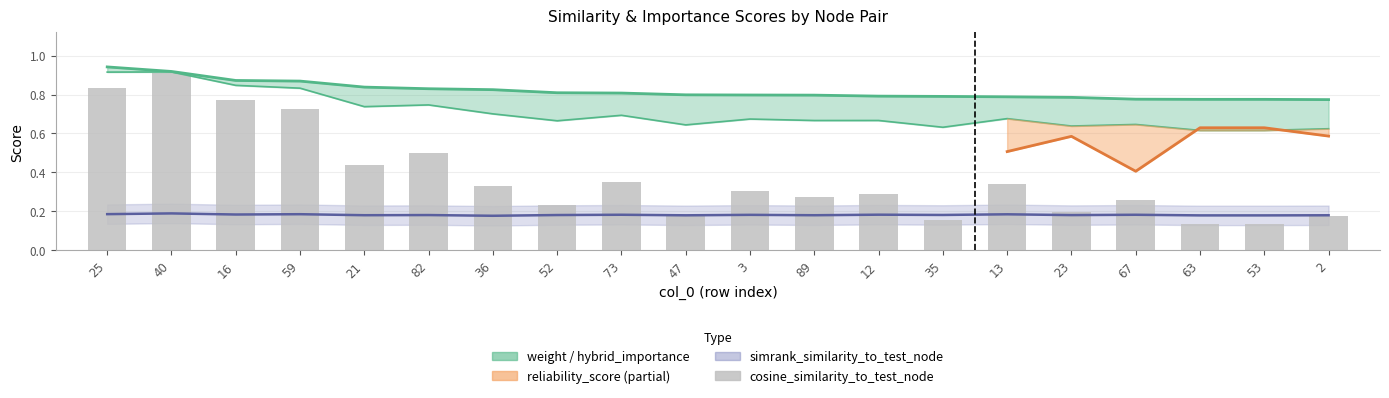

Between 40 and 63, which series saw the biggest shift?

cosine_similarity_to_test_node